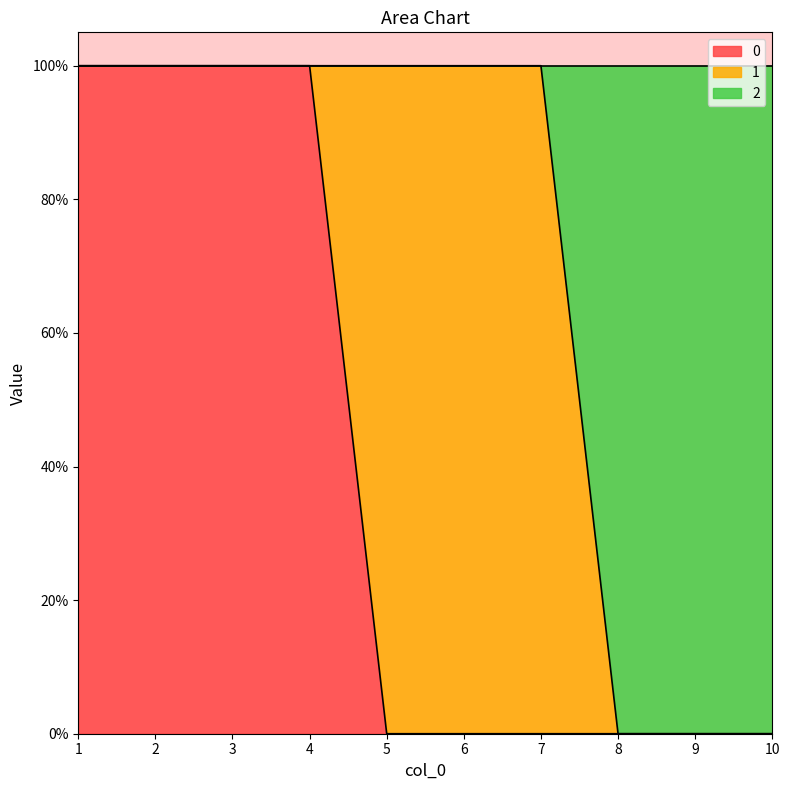

Which has a higher value, 6 or 2?

2